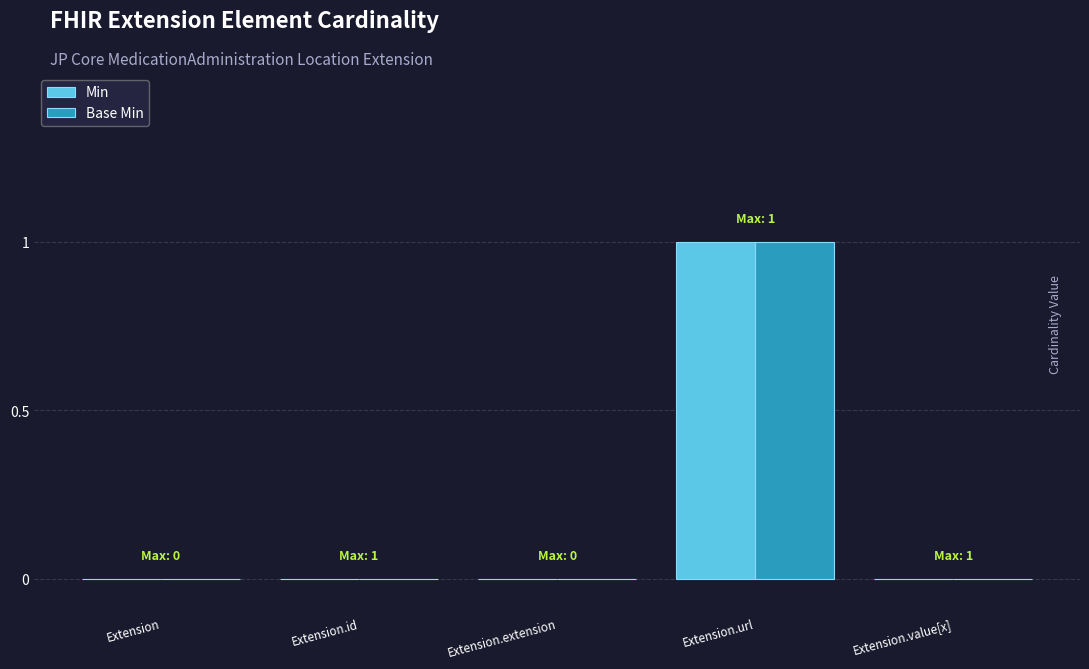

How many groups of bars are there?

5